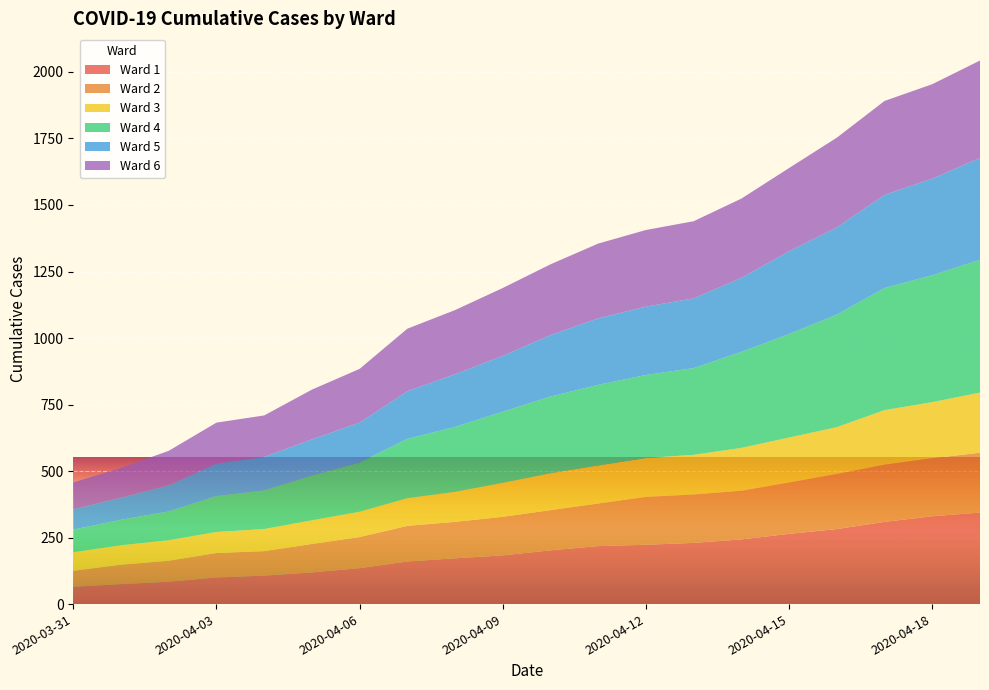

Reading left to right, list all the values displayed in this chart.

Ward 1: 65	75	84	100	107	119	135	160	172	183	202	218	223	230	243	264	282	309	330	344
Ward 2: 60	73	79	92	92	107	117	134	137	145	151	160	180	182	183	193	207	215	218	225
Ward 3: 70	73	77	79	83	89	95	104	113	128	139	143	146	149	161	169	176	205	211	226
Ward 4: 85	96	108	135	145	168	185	223	244	267	288	303	312	326	361	389	423	459	477	499
Ward 5: 76	83	98	122	126	136	150	179	198	210	231	250	257	262	278	311	328	350	363	383
Ward 6: 101	112	130	154	156	187	202	235	241	255	266	281	288	290	298	313	337	353	355	366